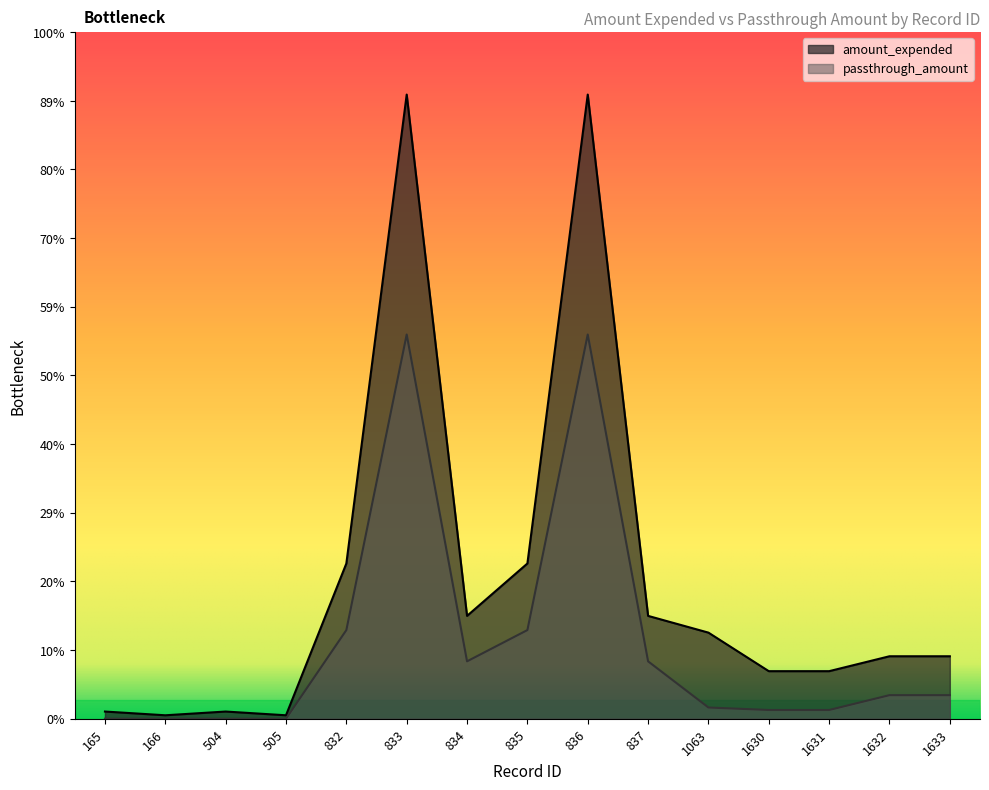

How many lines are shown in the chart?

2